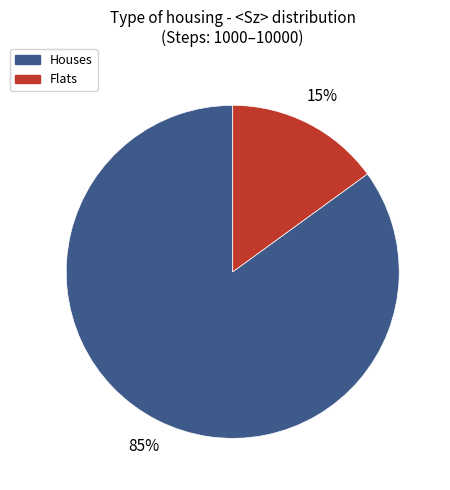

To the nearest percent, what portion does Flats represent?

15%